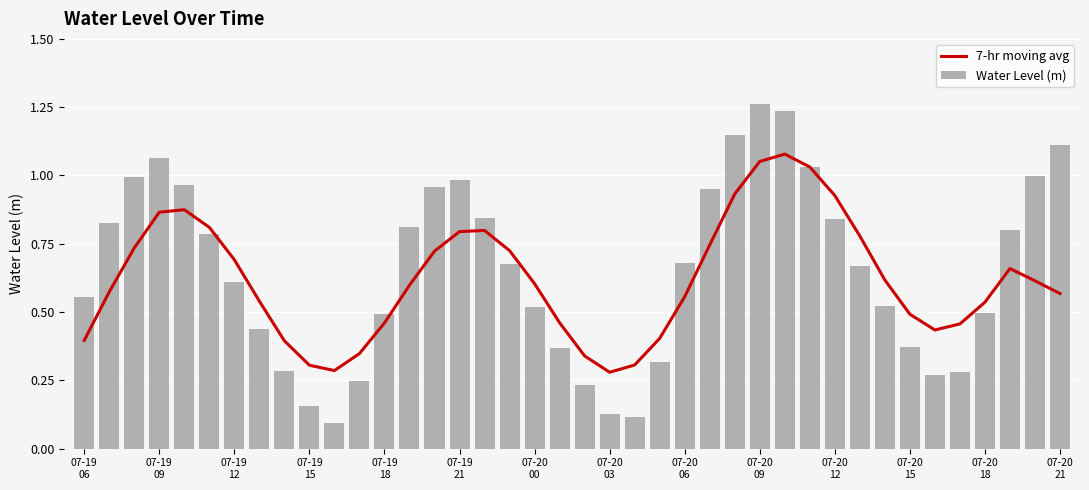

The value of Water Level (m) at 07-19
21 is 1.1. True or false?

False